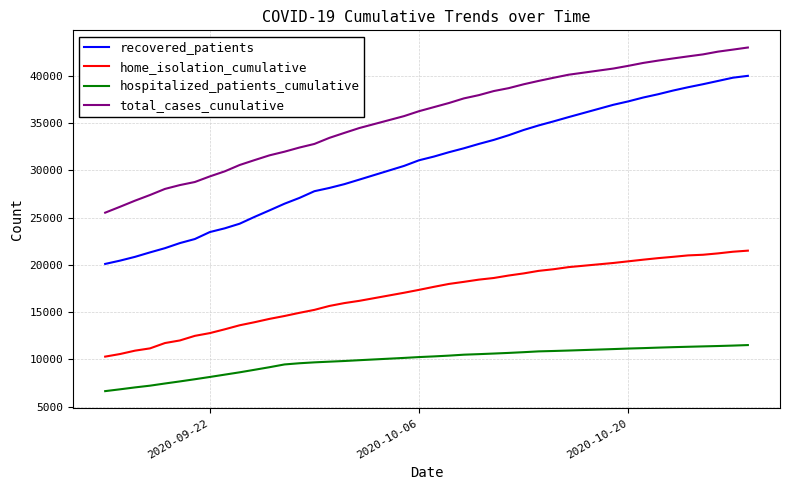

Which series has the largest total across all categories?

total_cases_cunulative